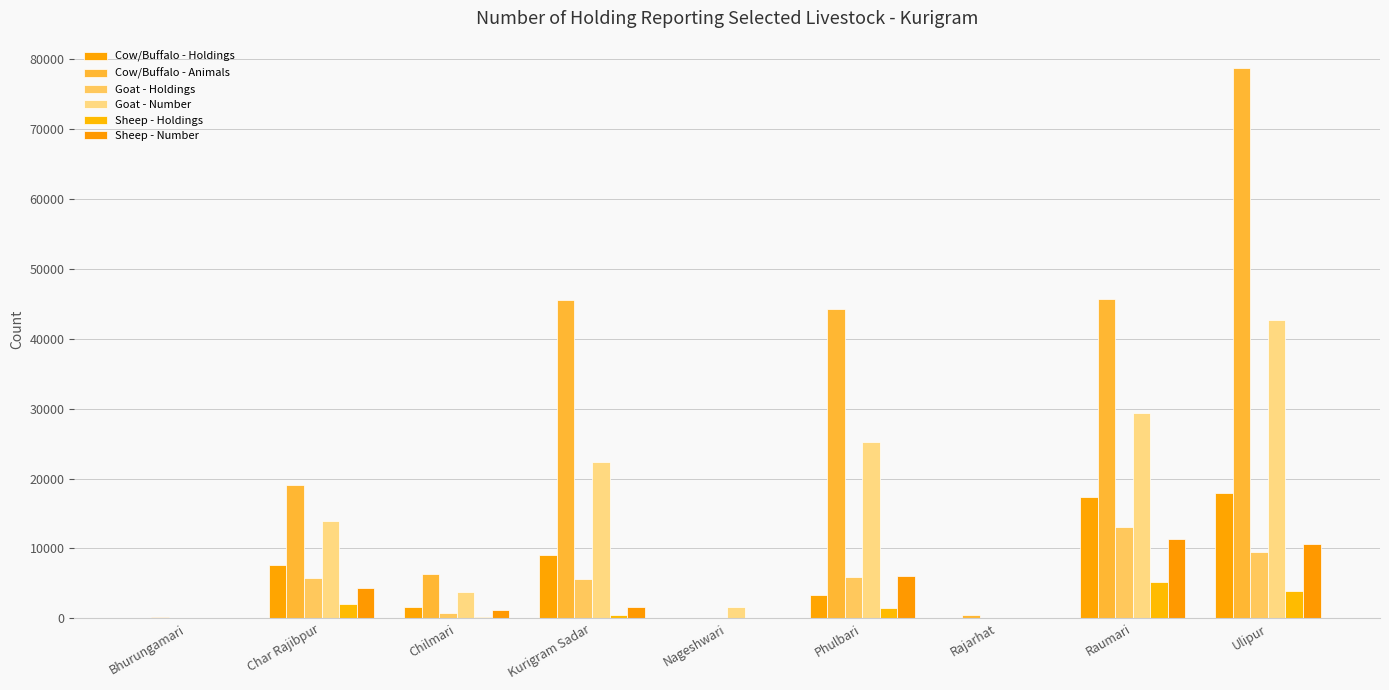

What is the spread (max minus min) of values at Ulipur?

74858